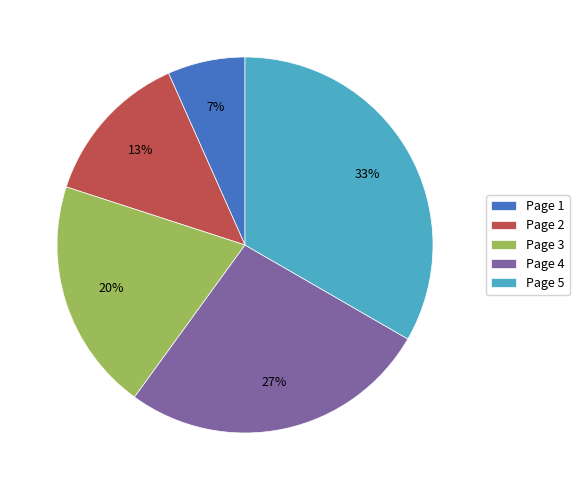

The Page 2 slice represents 13% of the pie. True or false?

True